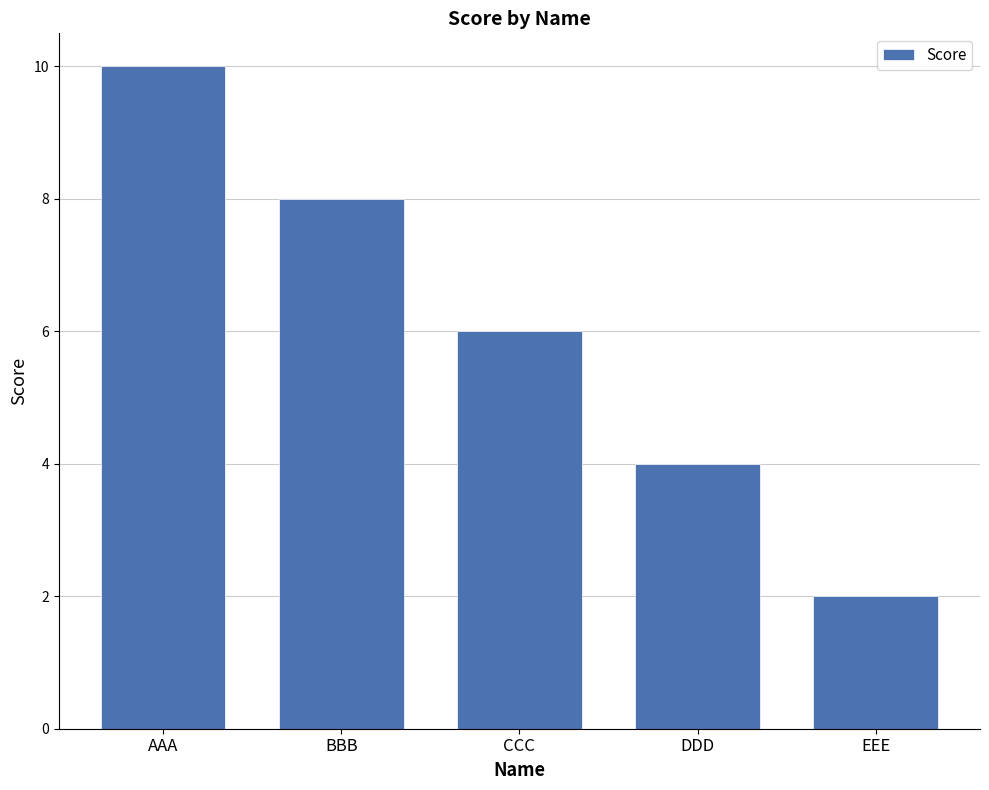

What is the label of the 5th bar from the left?

EEE